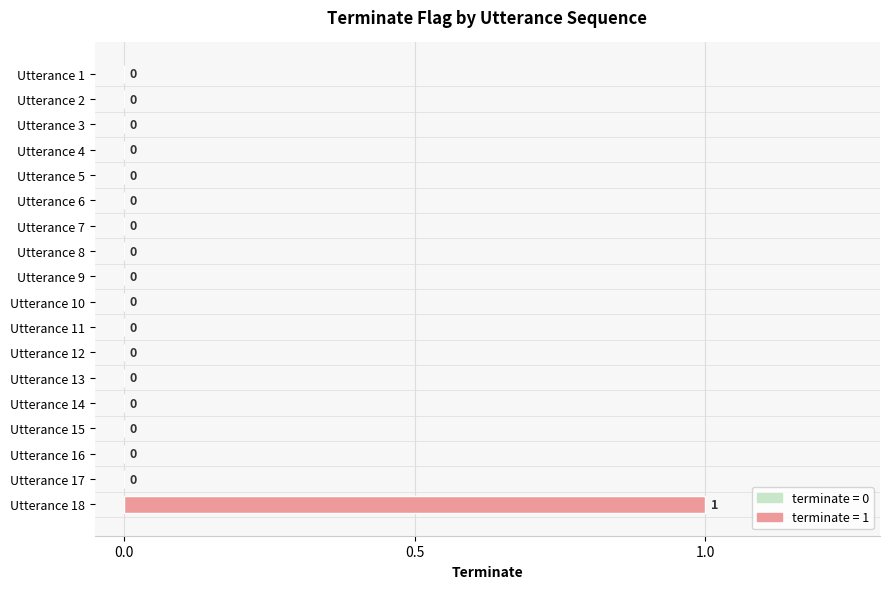

Is it true that the value at Utterance 9 is 0?

True